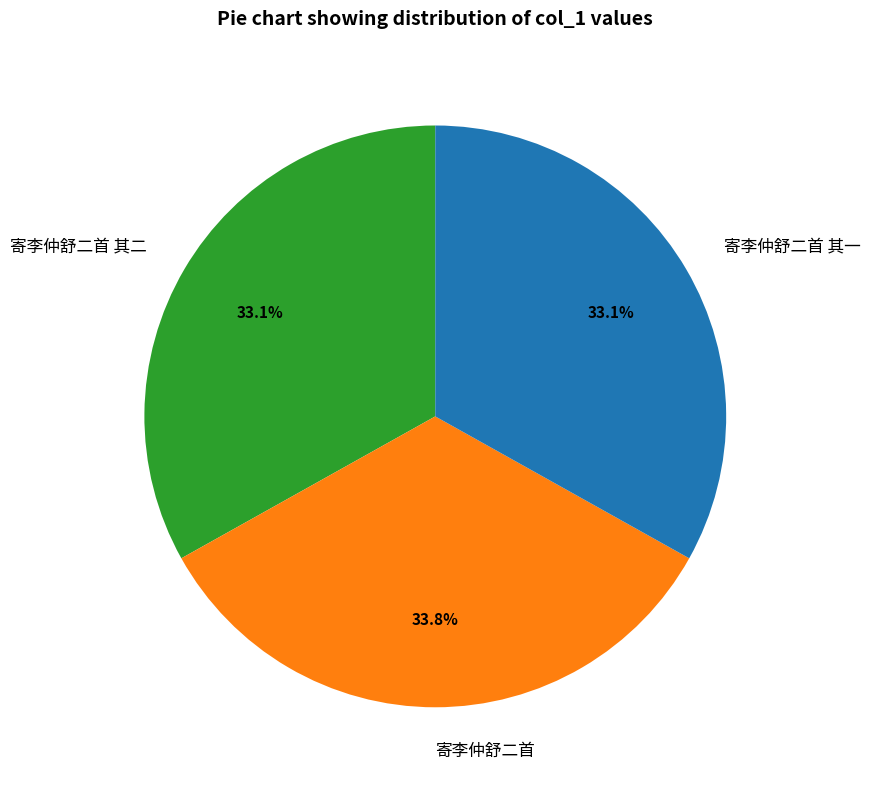

Is there a majority slice in this chart?

No